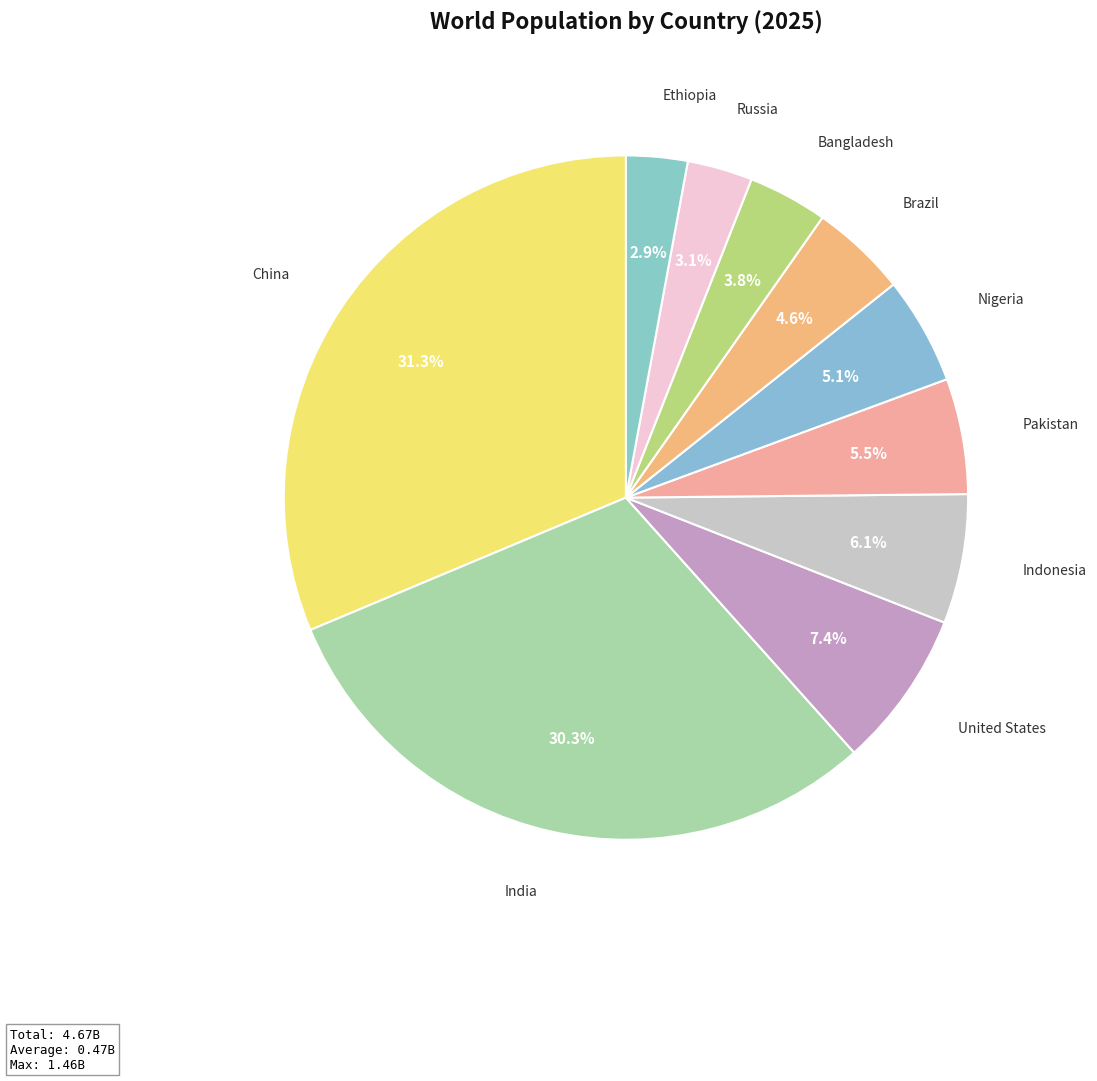

To the nearest percent, what portion does Nigeria represent?

5%